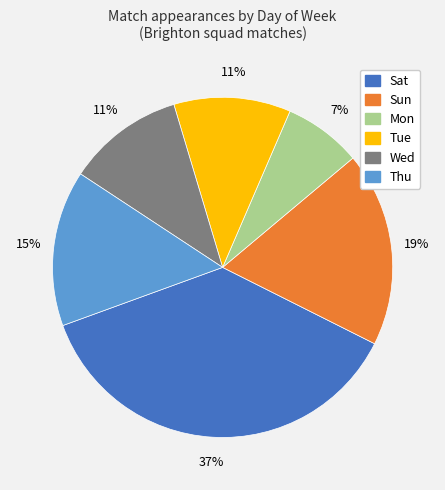

To the nearest percent, what is the difference between the largest and smallest slice percentages?

30%